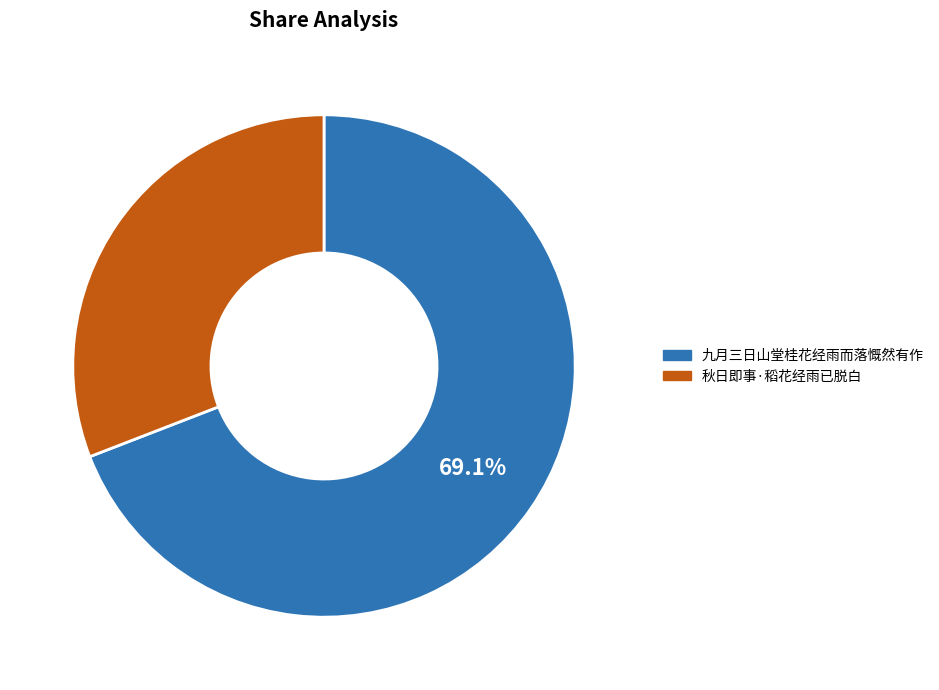

Is it true that 秋日即事·稻花经雨已脱白 is 31% of the pie?

True